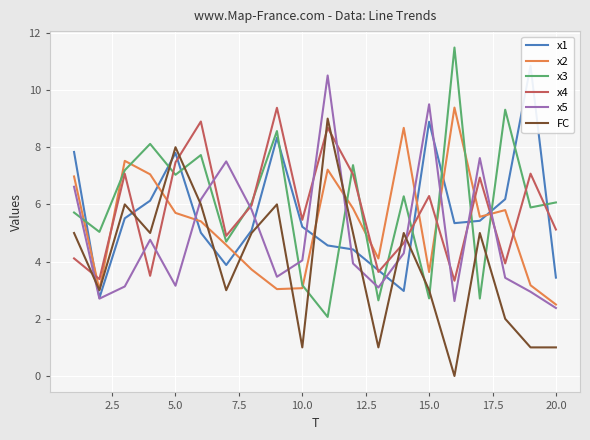

Which series ends up on top after the final intersection of x5 and x3?

x3